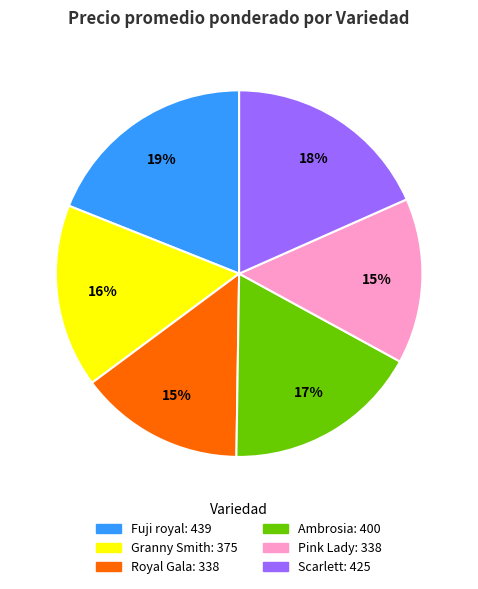

Is the sum of Granny Smith and Royal Gala greater than half?

No